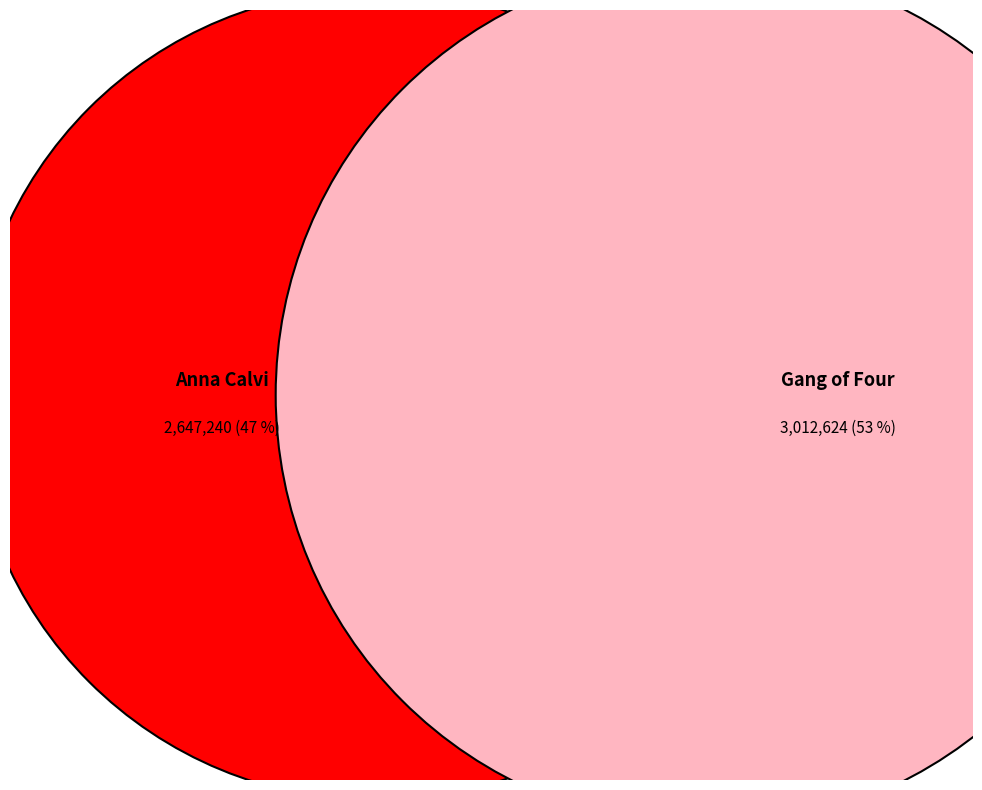

To the nearest percent, what is the combined percentage of Anna Calvi and Gang of Four?

100%